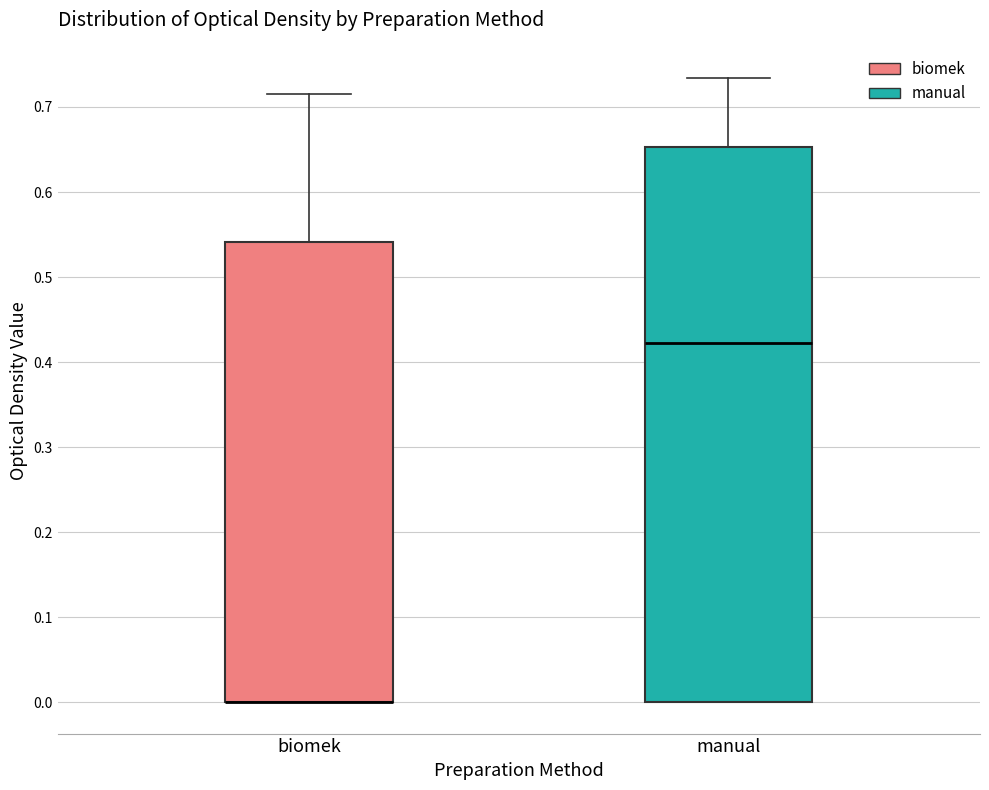

Reading left to right, read every box against the y-axis: the position of its median line, the range the box covers, and the ends of its whiskers. The values are not printed on the chart, so give them approximately, as read against the axis.

biomek: median 0.00 (drawn on the box's lower edge), box 0.00 to 0.54, whiskers 0.00 to 0.72
manual: median 0.42, box 0.00 to 0.65, whiskers 0.00 to 0.73